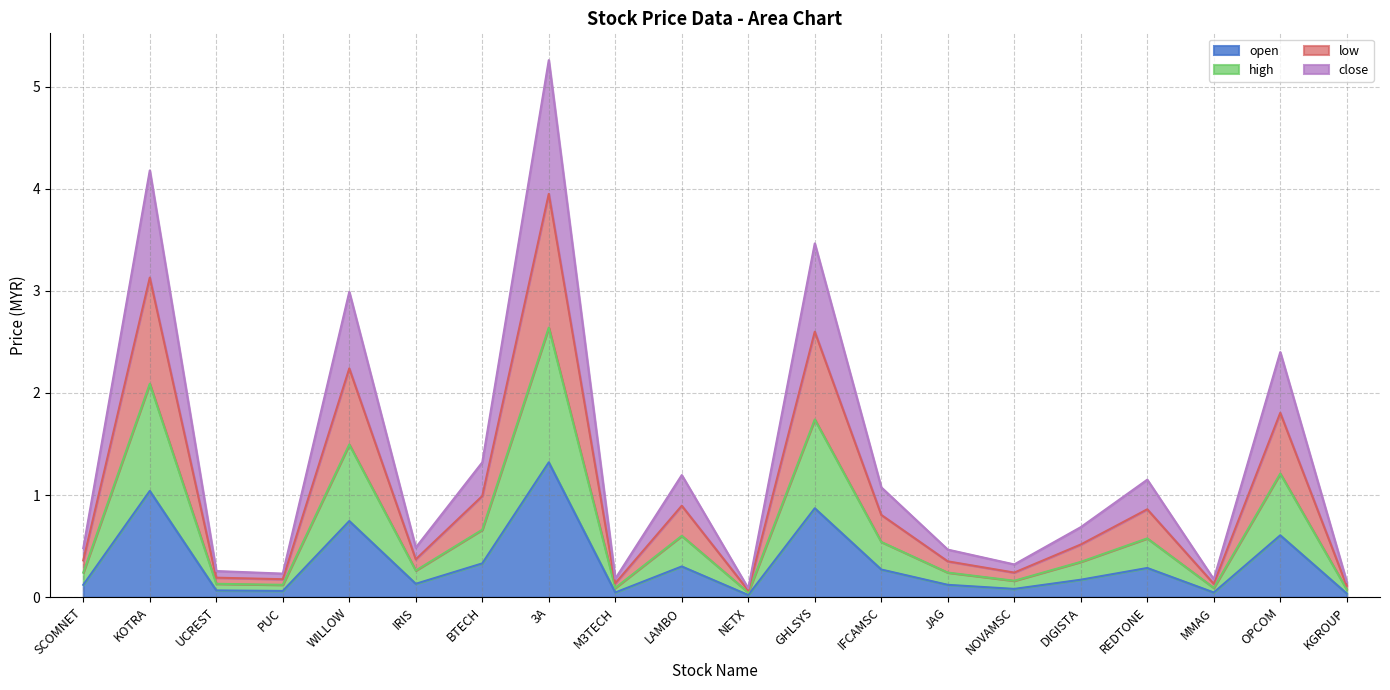

What is the spread (max minus min) of values at NETX?

0.1